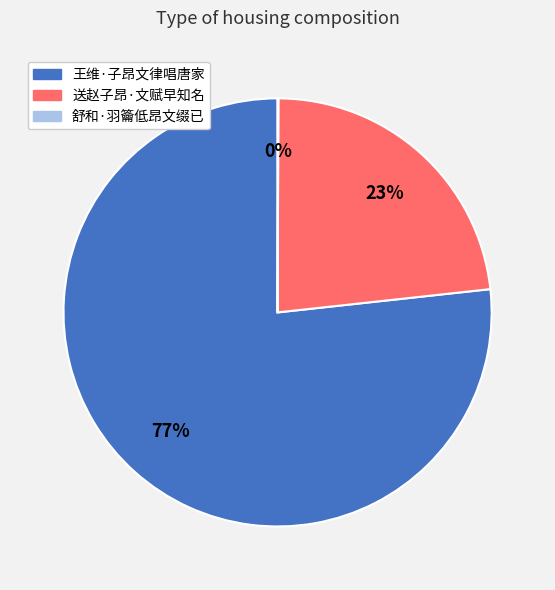

To the nearest percent, what percentage of the pie is 王维·子昂文律唱唐家?

77%